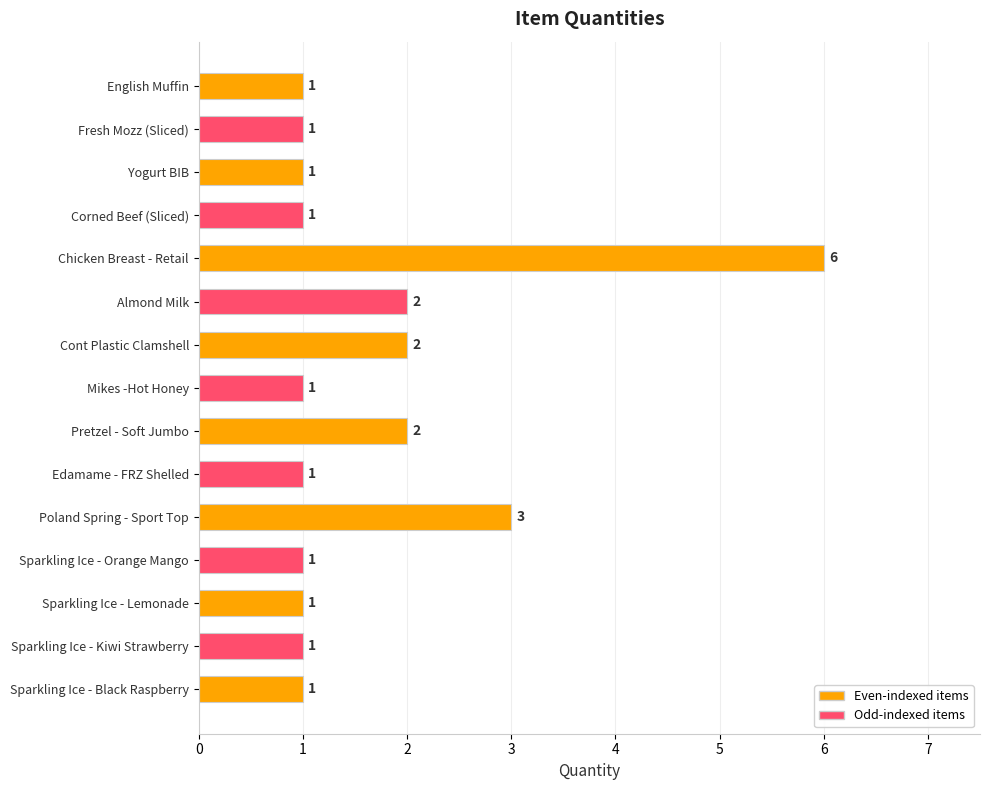

What is the ratio of the value at Sparkling Ice - Orange Mango to the value at Sparkling Ice - Black Raspberry?

1.0